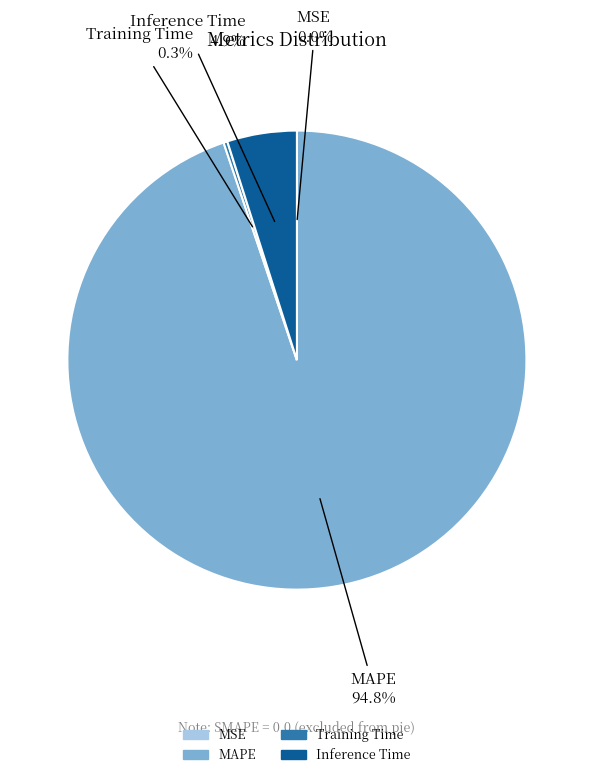

Does any single category account for the majority?

Yes